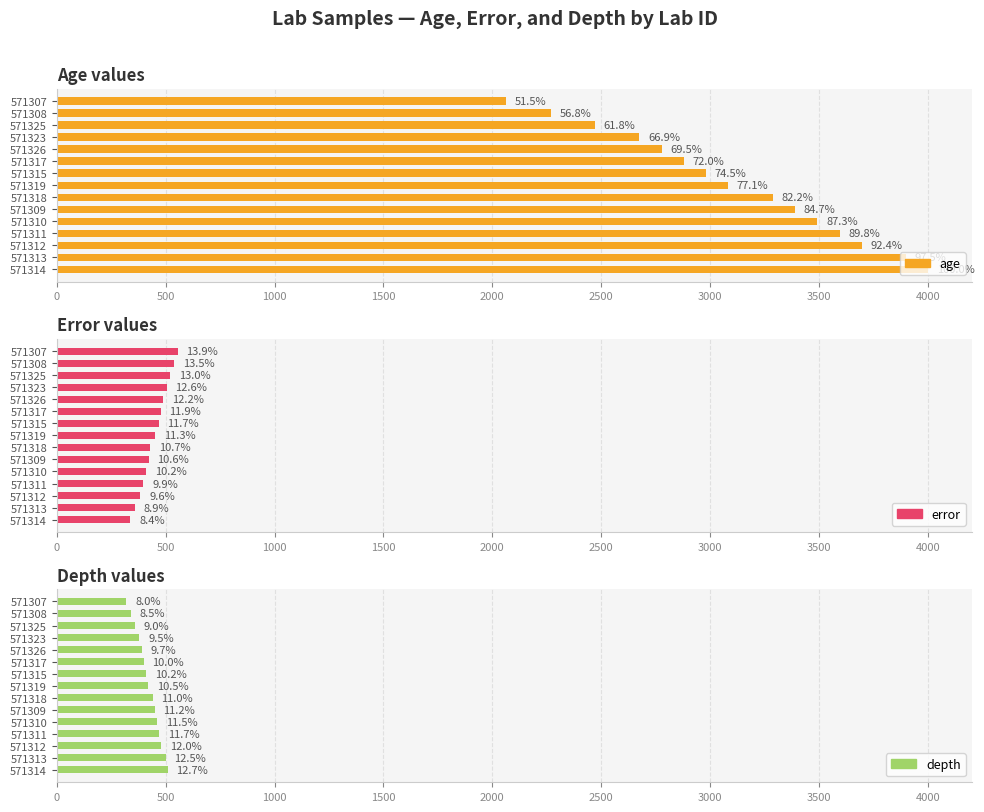

Rank the series at 571323 from lowest to highest value.

depth, error, age